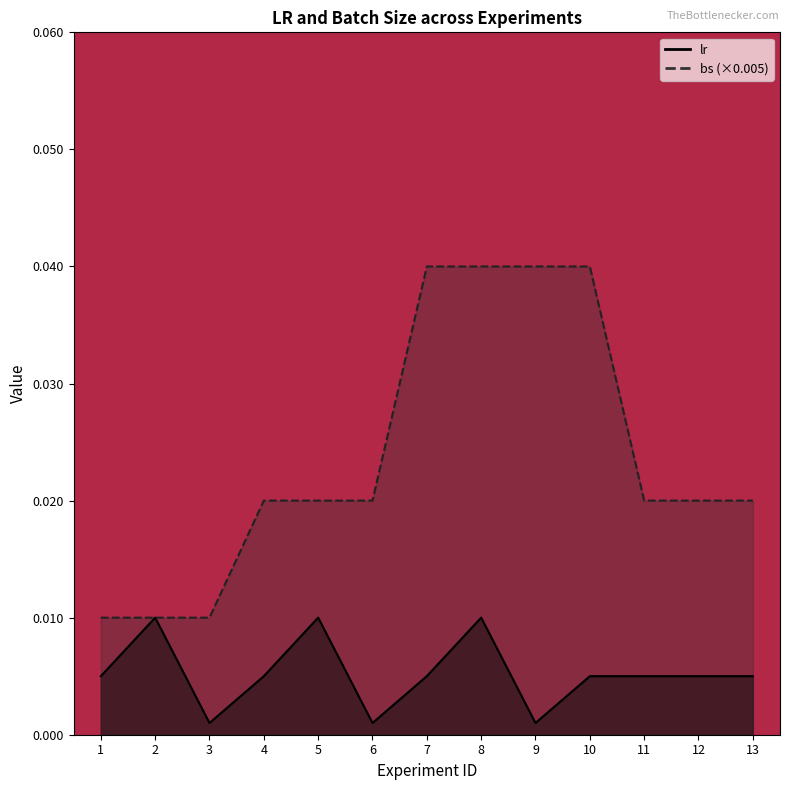

Does the chart display data point markers on the line(s)?

No